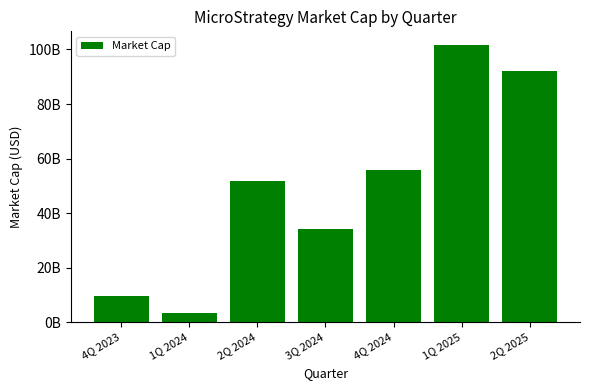

What is the difference between the maximum and minimum values?

98305000000